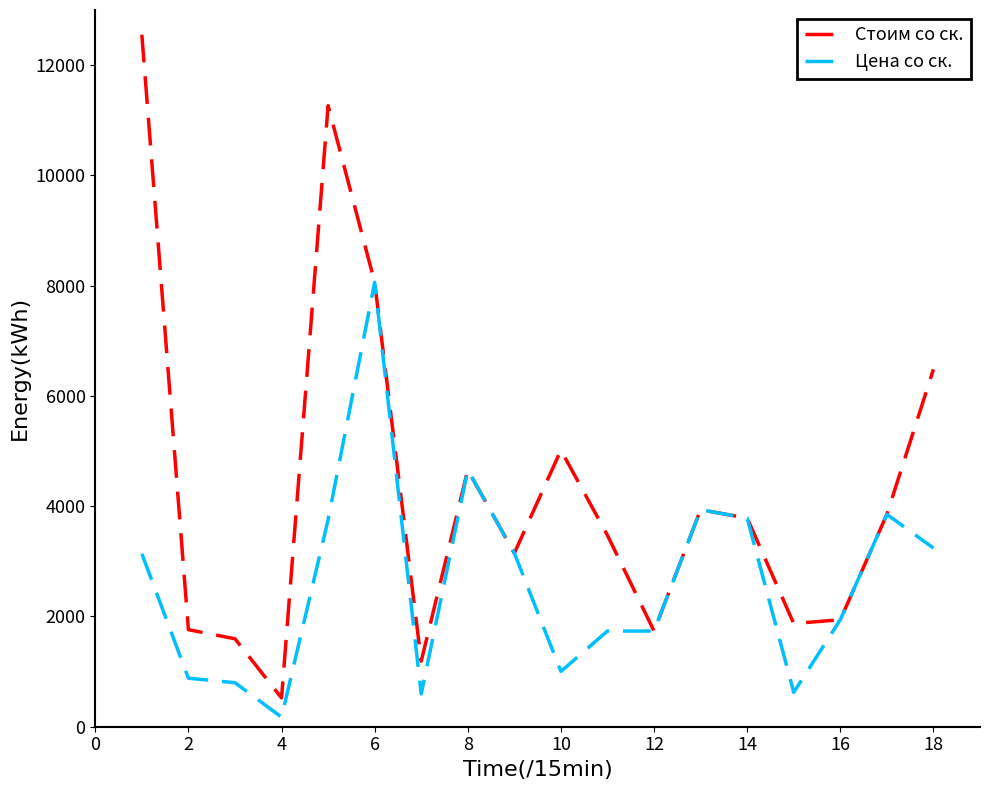

Which series has the widest spread of values?

Стоим со ск.